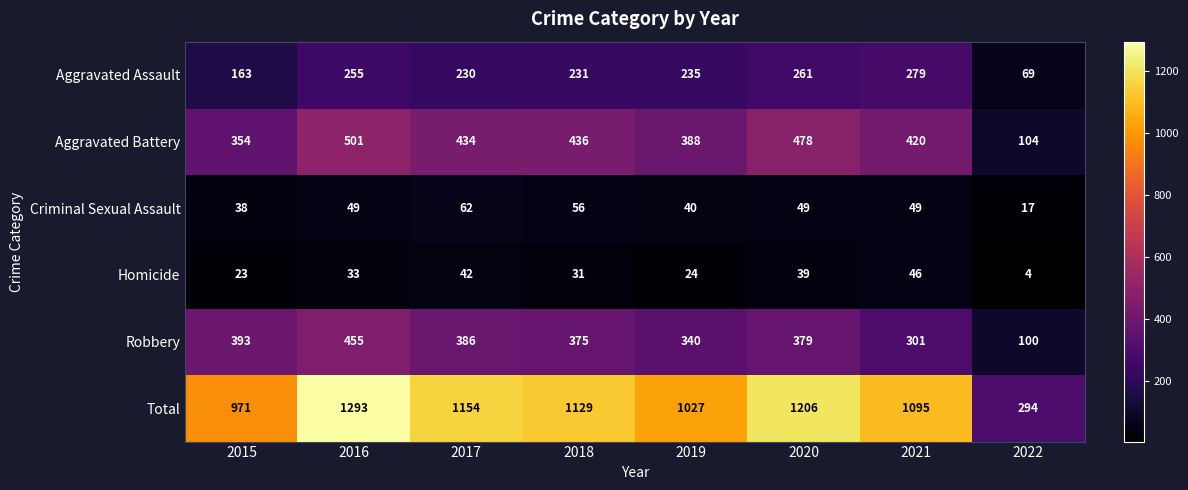

How many categories are shown in the chart?

8